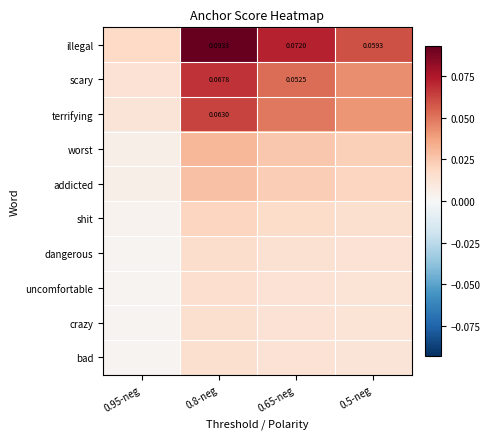

Rank the categories by dangerous value from lowest to highest.

0.95-neg, 0.5-neg, 0.65-neg, 0.8-neg